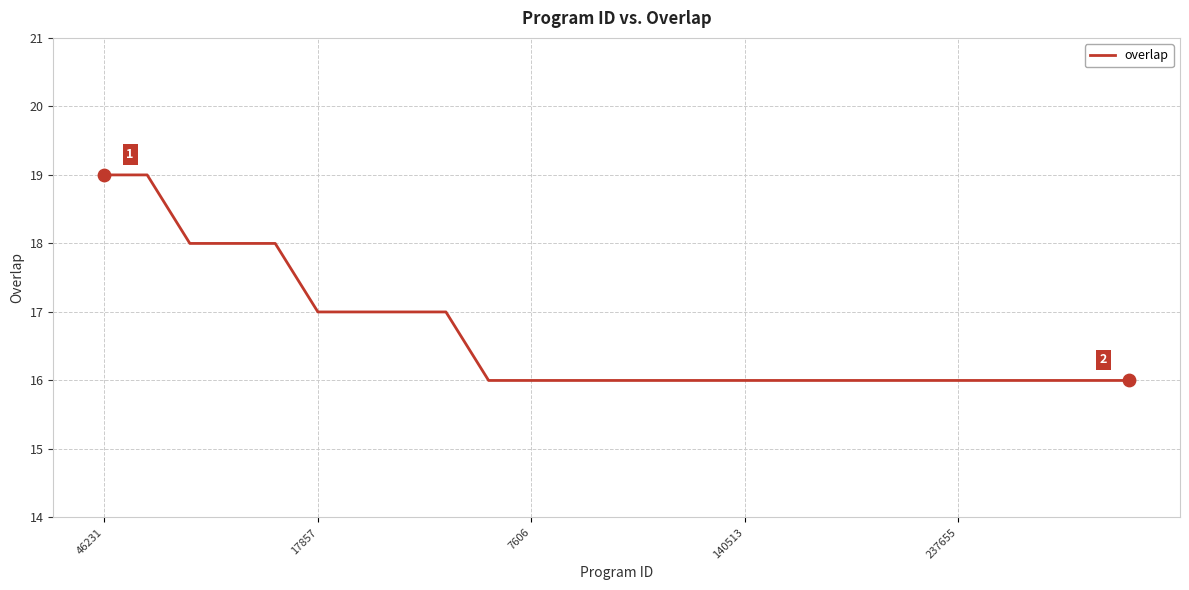

What is the minimum value shown in the chart?

16